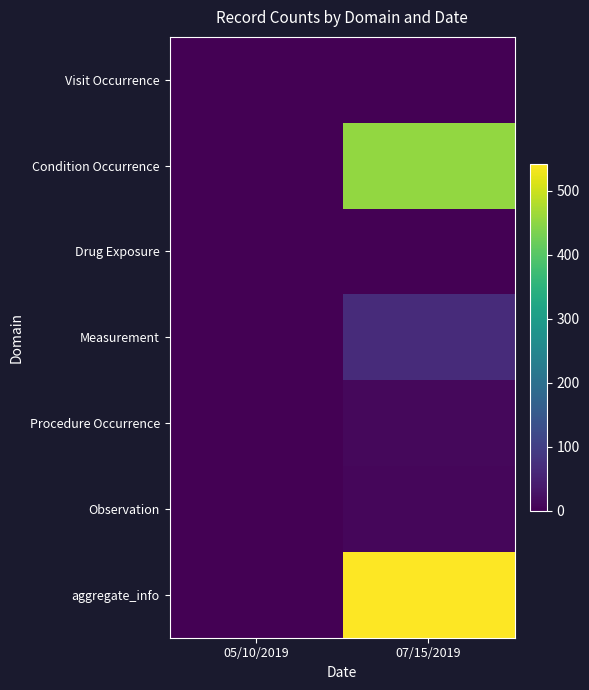

Count the number of categories in the chart.

2